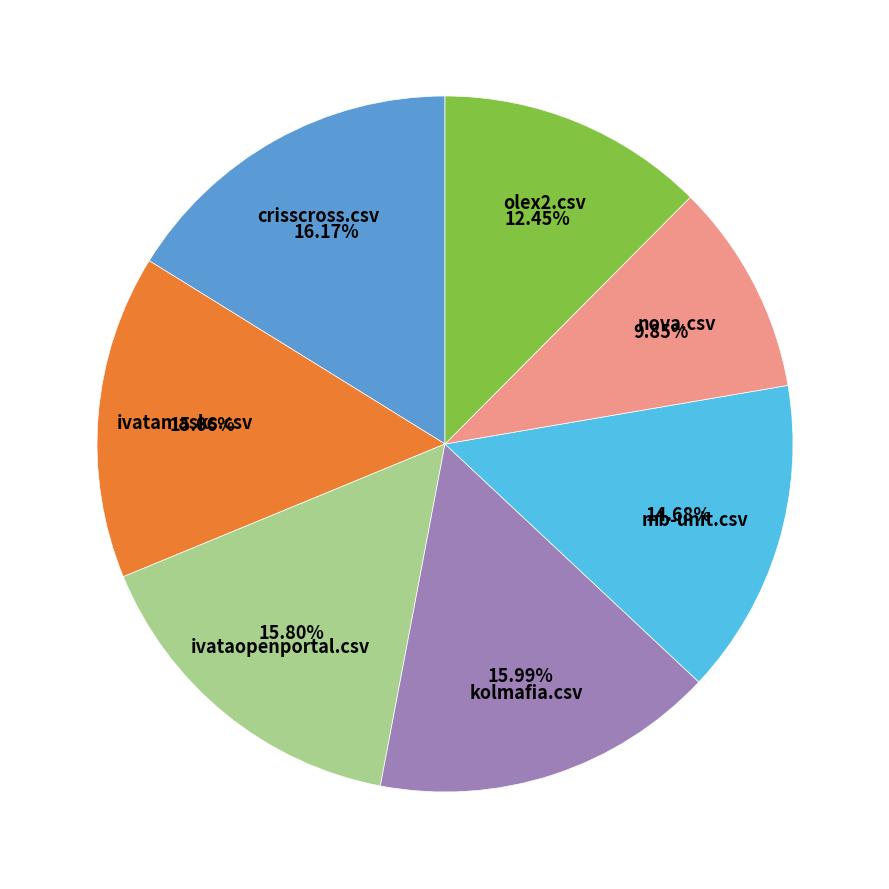

Is there a majority slice in this chart?

No